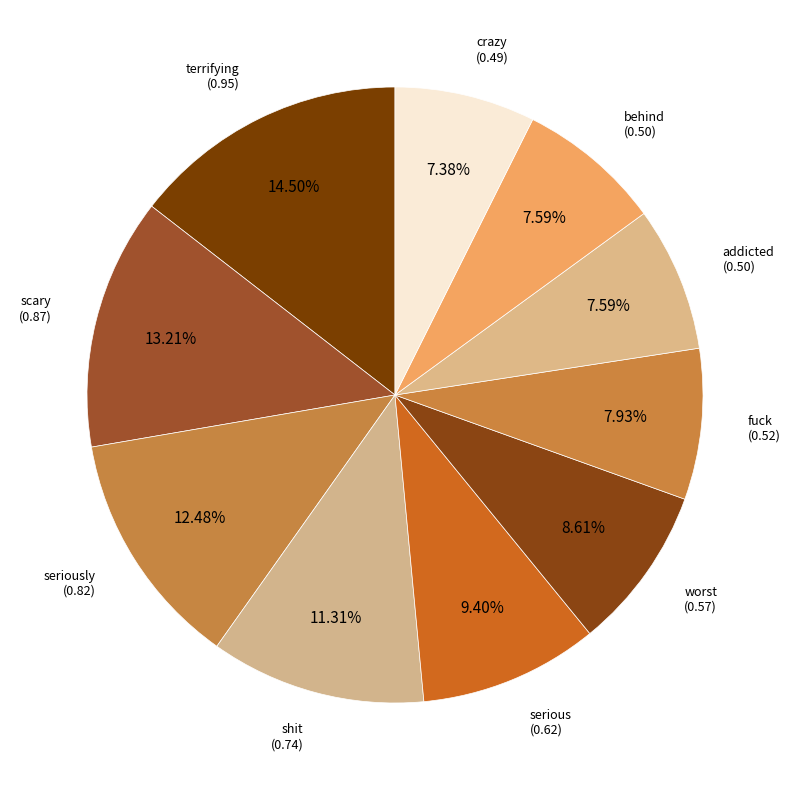

Is it true that fuck is 1% of the pie?

False